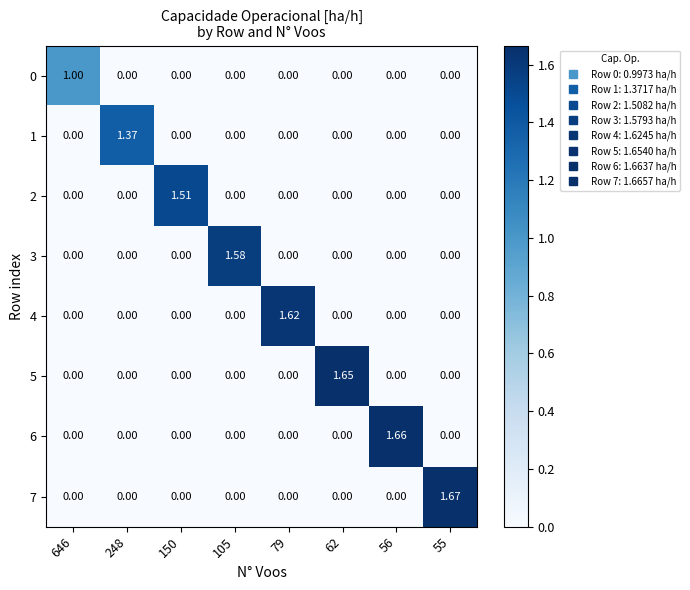

Which category has the highest value across all series?

55